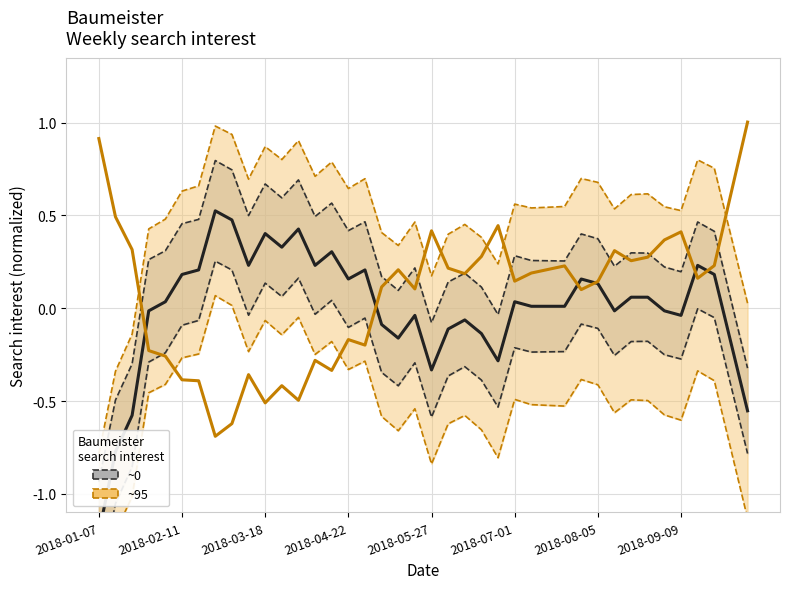

At how many categories does at least one series exceed 0?

39